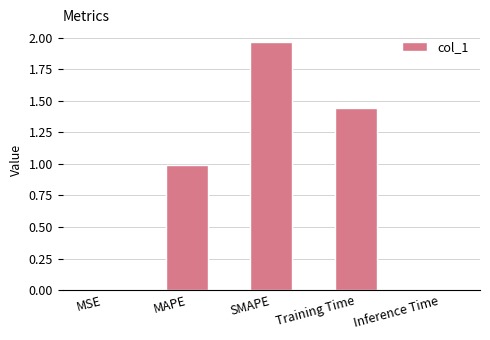

Which category has the highest value across all series?

SMAPE